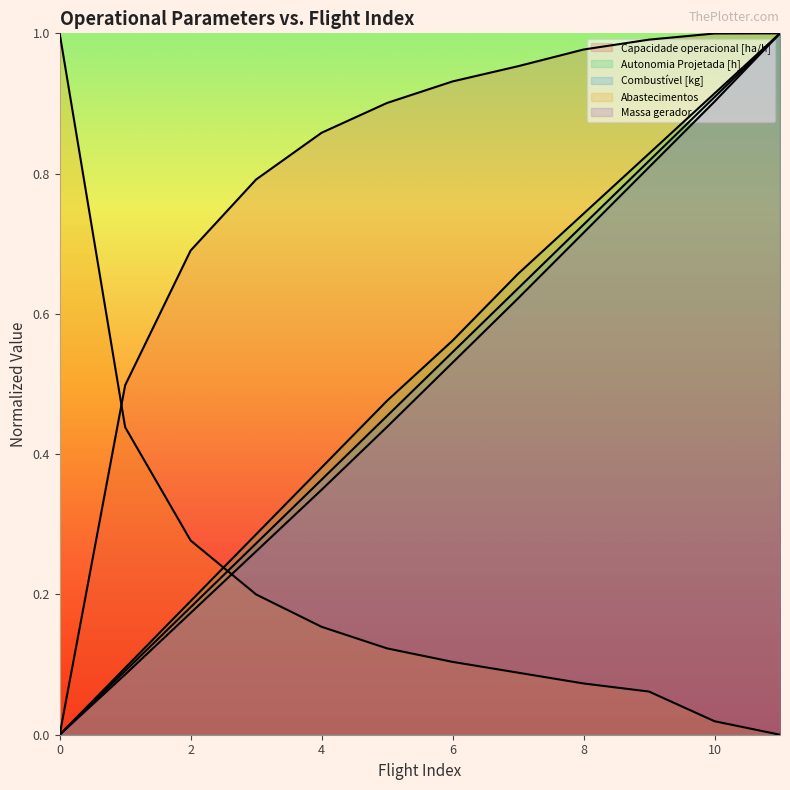

Reading left to right, list all the values displayed in this chart.

Capacidade operacional [ha/h]: 0=0.0	1=0.5	2=0.7	3=0.8	4=0.9	5=0.9	6=0.9	7=1.0	8=1.0	9=1.0	10=1.0	11=1.0
Autonomia Projetada [h]: 0=0.0	1=0.1	2=0.2	3=0.3	4=0.4	5=0.5	6=0.6	7=0.7	8=0.7	9=0.8	10=0.9	11=1.0
Combustível [kg]: 0=0.0	1=0.1	2=0.2	3=0.3	4=0.4	5=0.5	6=0.5	7=0.6	8=0.7	9=0.8	10=0.9	11=1.0
Abastecimentos: 0=1.0	1=0.4	2=0.3	3=0.2	4=0.2	5=0.1	6=0.1	7=0.1	8=0.1	9=0.1	10=0.0	11=0.0
Massa gerador: 0=0.0	1=0.1	2=0.2	3=0.3	4=0.3	5=0.4	6=0.5	7=0.6	8=0.7	9=0.8	10=0.9	11=1.0